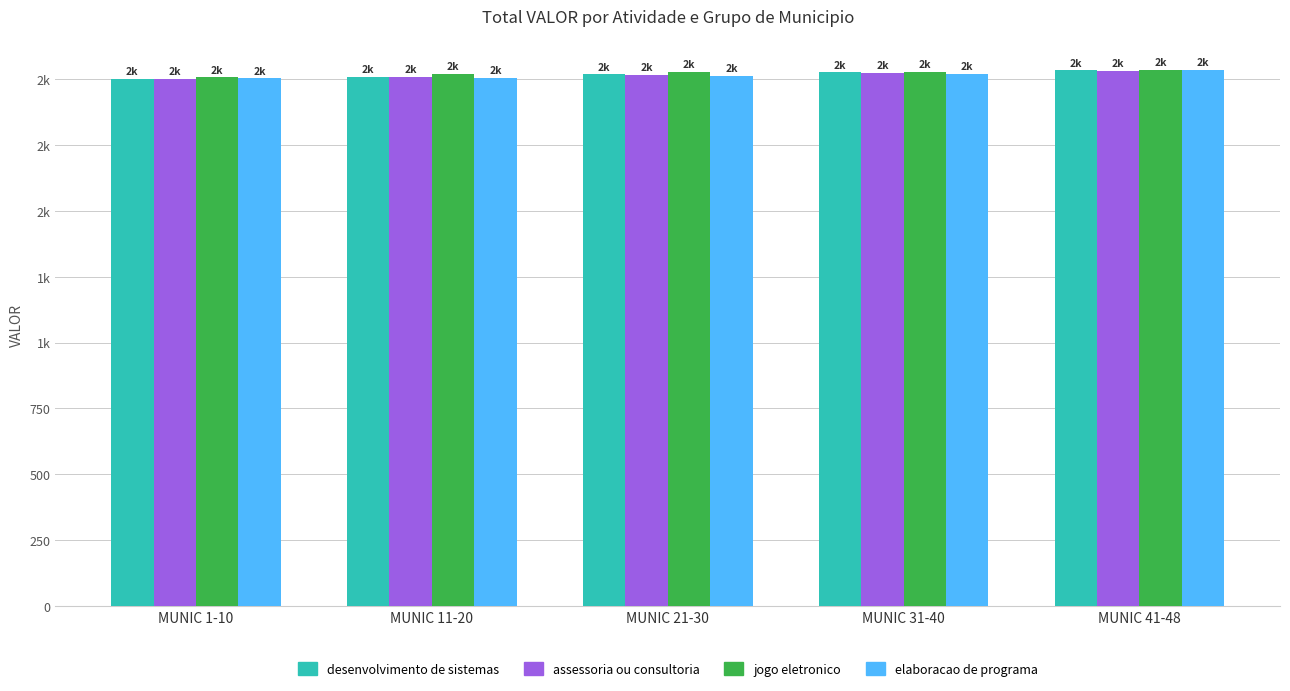

Does the chart contain stacked bars?

No